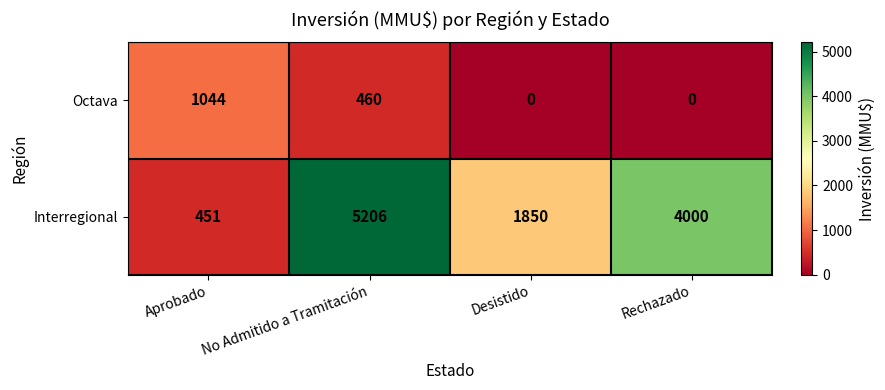

How many data points does each series have?

4